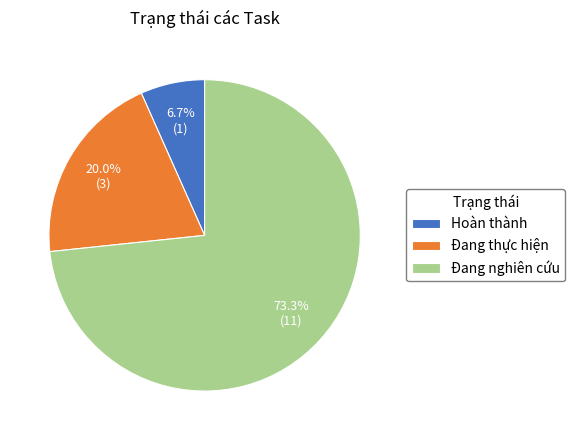

What percentage is the Đang nghiên cứu slice, to the nearest percent?

73%